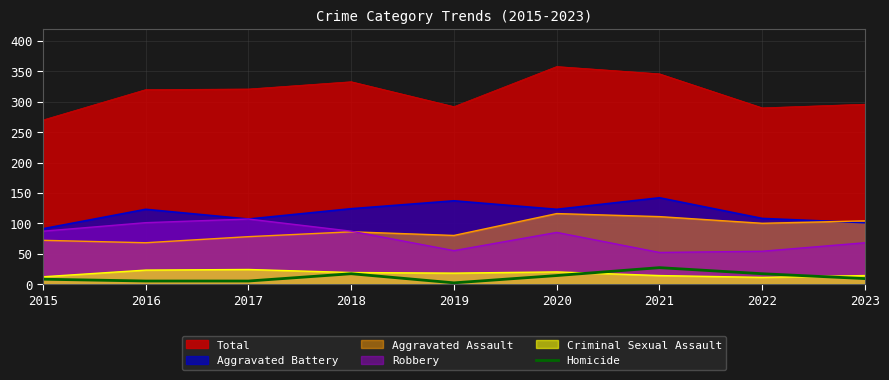

True or false: Aggravated Assault and Criminal Sexual Assault cross at least once.

False